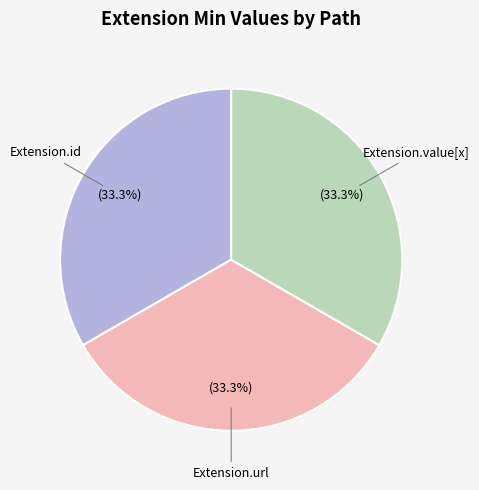

Is there a majority slice in this chart?

No